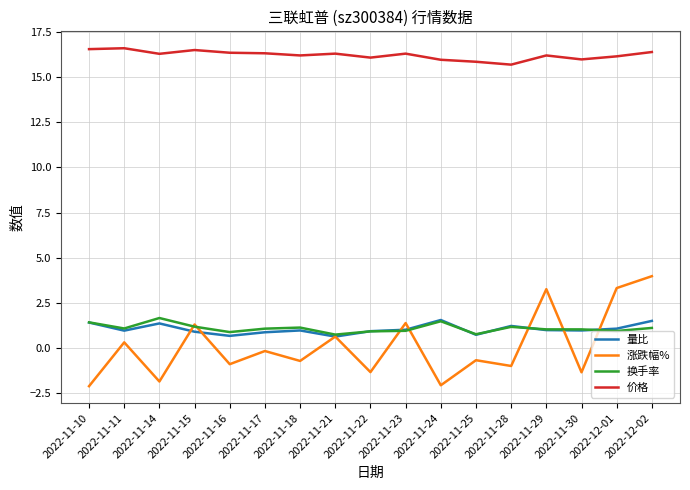

The value of 量比 at 2022-11-29 is 1.6. True or false?

False